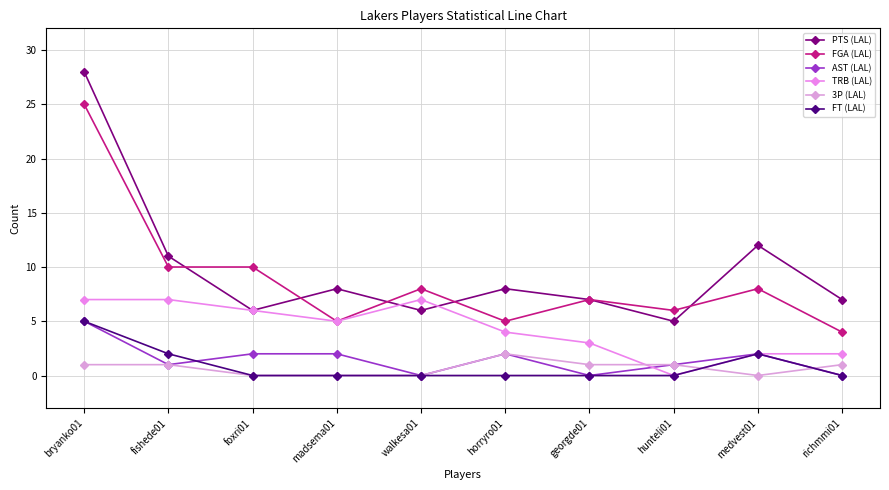

At which label does AST (LAL) reach its peak?

bryanko01